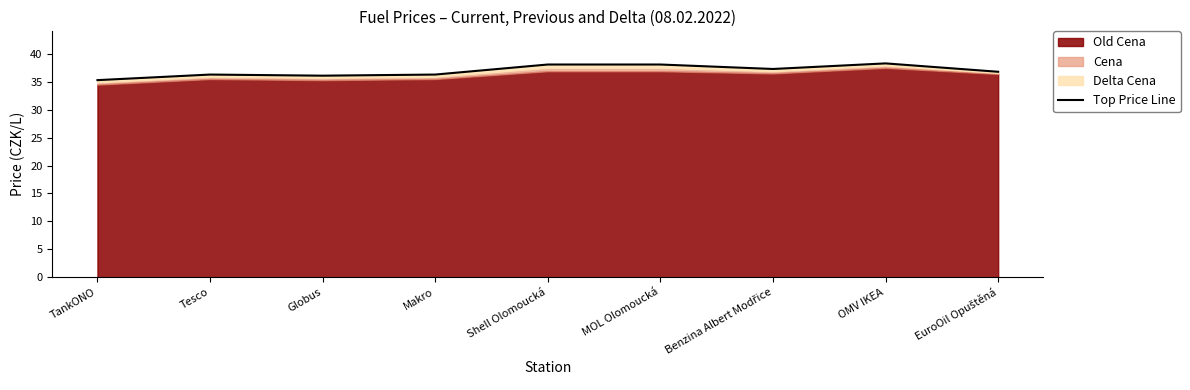

The value at TankONO is 35.3. True or false?

True